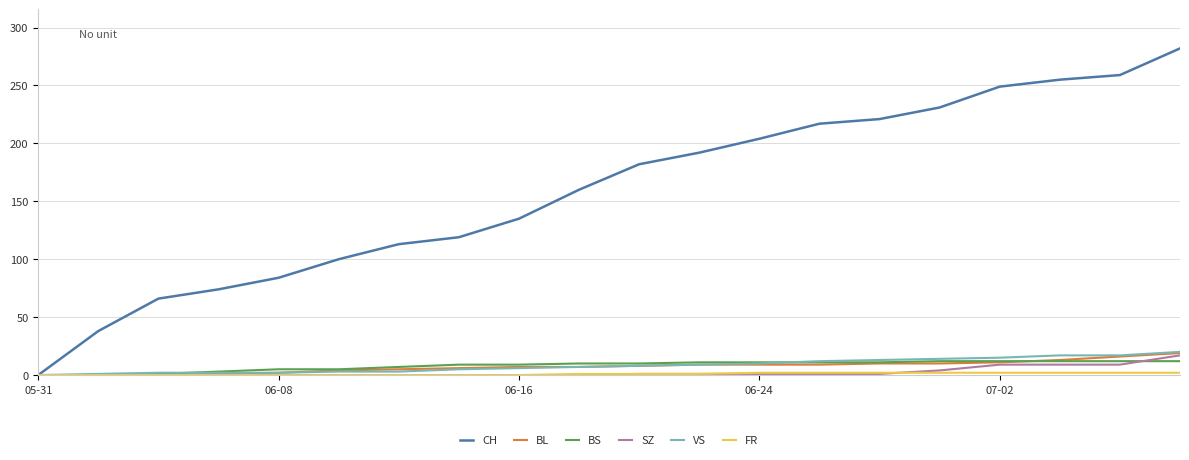

What is the maximum value shown in the chart?

282